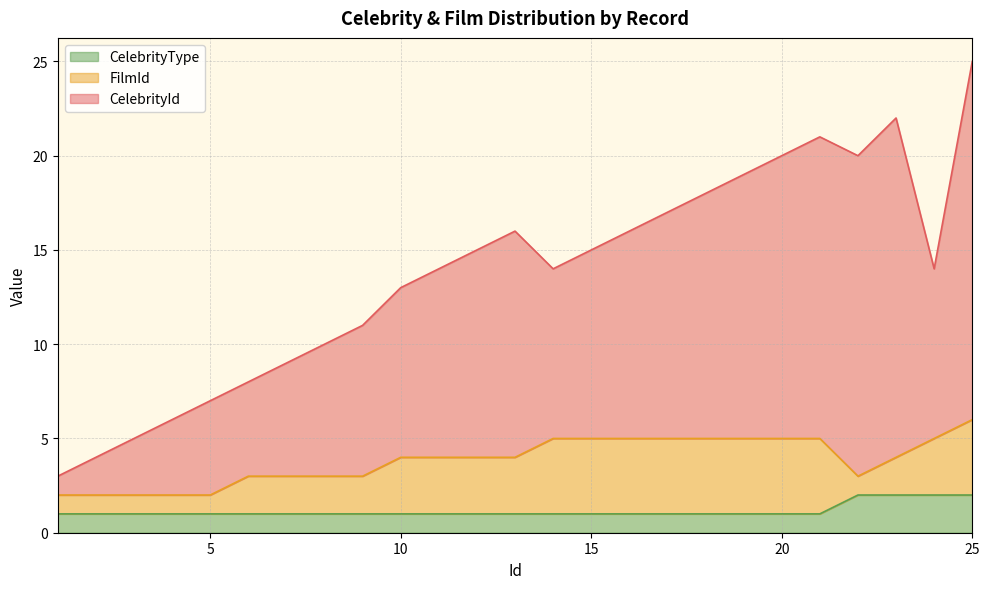

What is the difference between the CelebrityType values at 7 and 22?

1